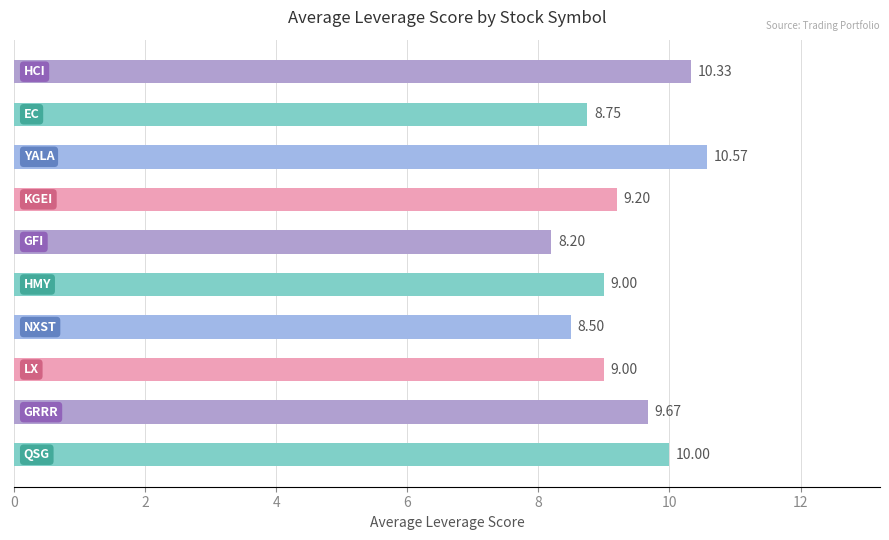

What is the sum of all values?

93.2